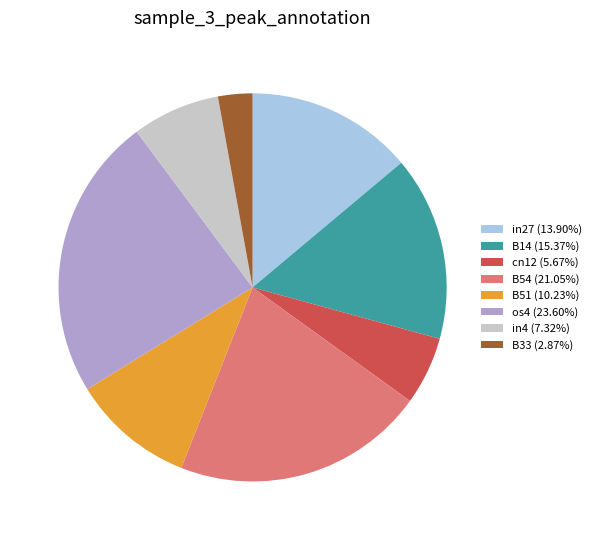

Do B54 (21.05%) and B33 (2.87%) together represent more than half of the pie?

No